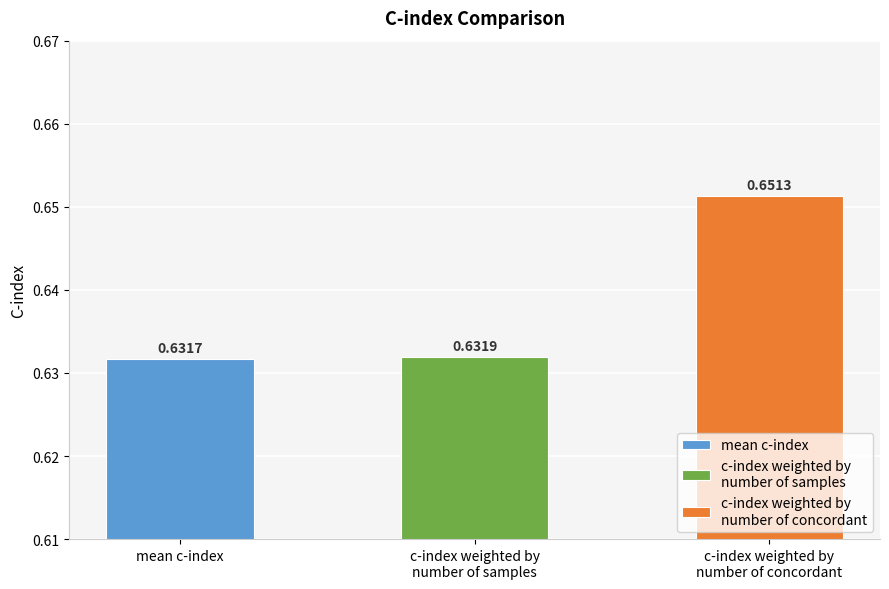

List the labels in order of value, largest first.

c-index weighted by
number of concordant, c-index weighted by
number of samples, mean c-index